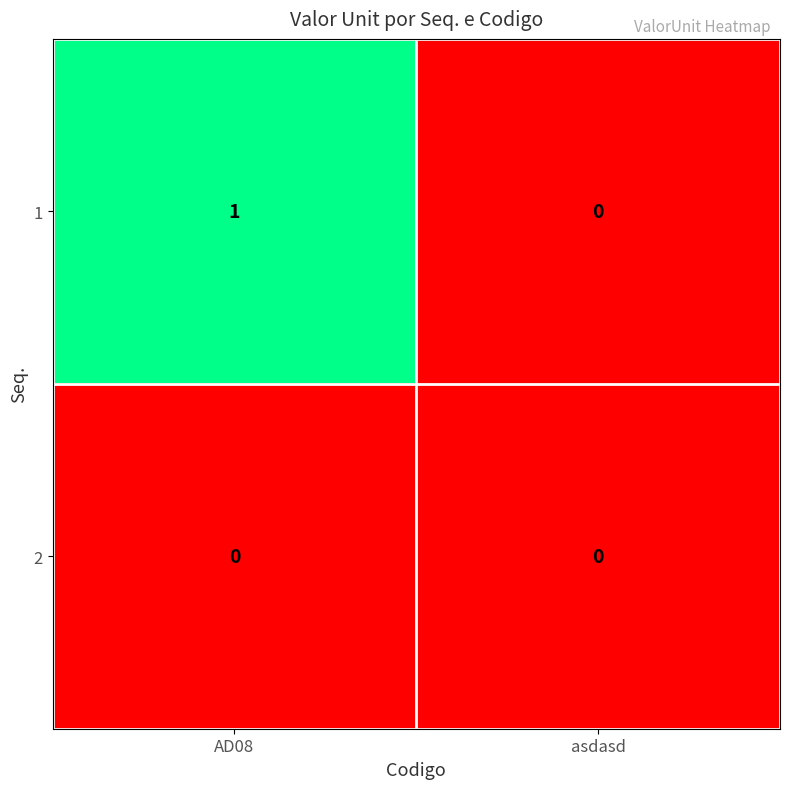

Rank the series by their maximum value, from highest to lowest.

1, 2